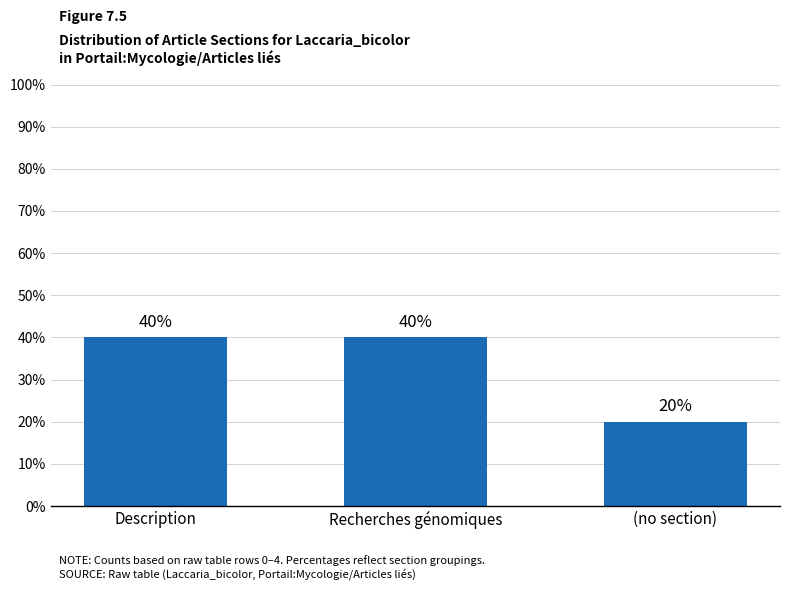

What is the sum of the values at Description and (no section)?

60